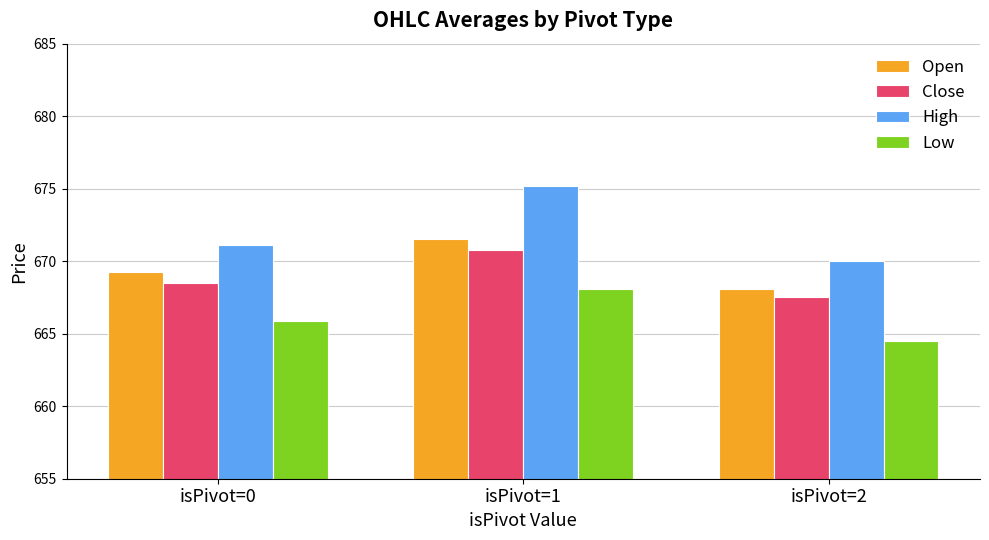

What is the value of the High bar at the 3rd from the left?

670.0